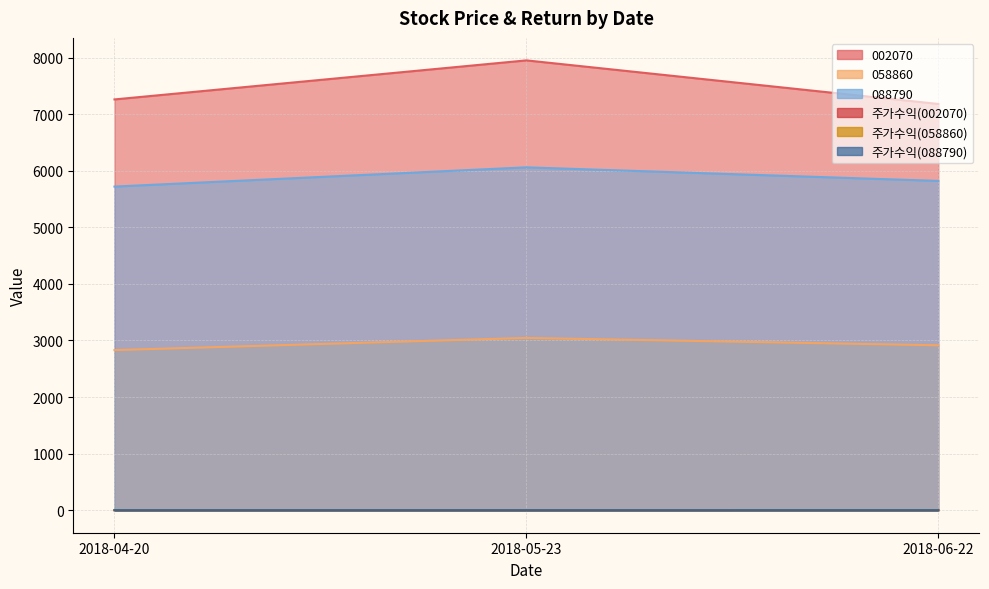

What is the spread (max minus min) of values at 2018-05-23?

7948.9